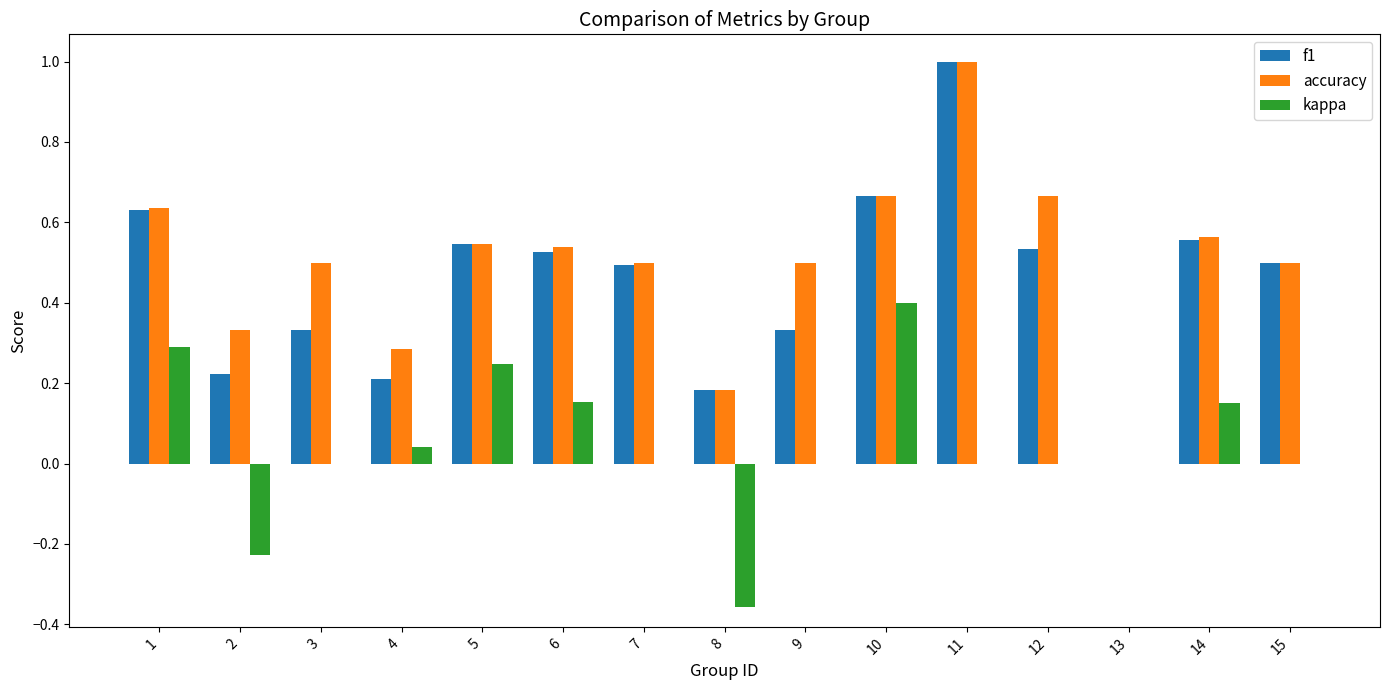

Is the value of kappa at 10 greater than the value of accuracy at 12?

No